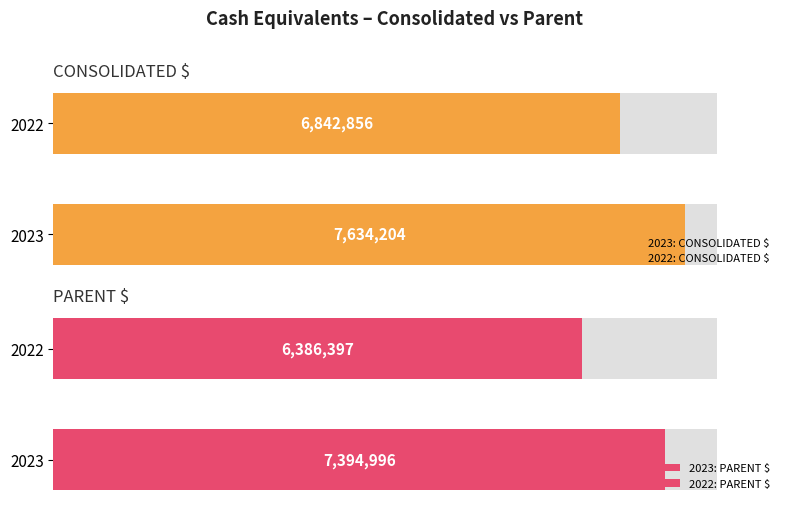

Where is PARENT $ nearest to the value 6890696?

2022